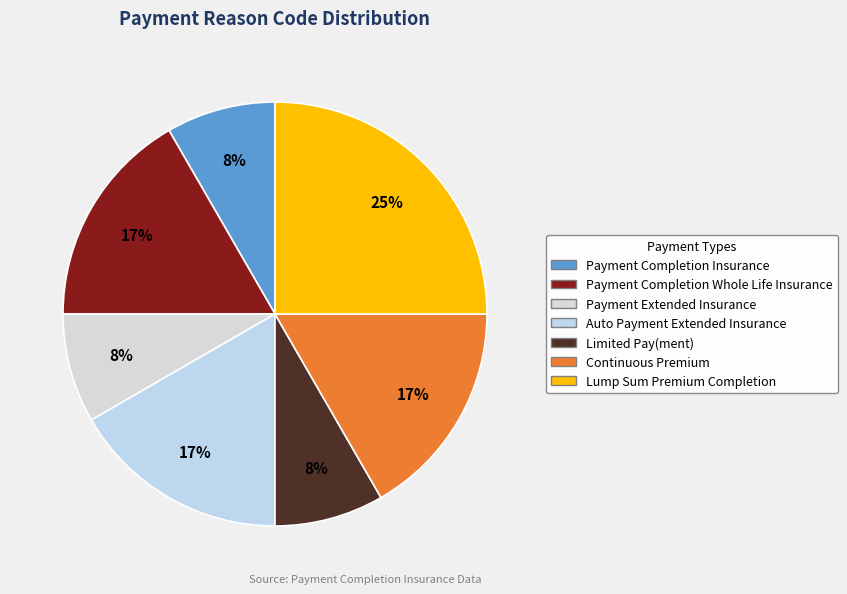

True or false: Payment Completion Insurance accounts for 8% of the total.

True